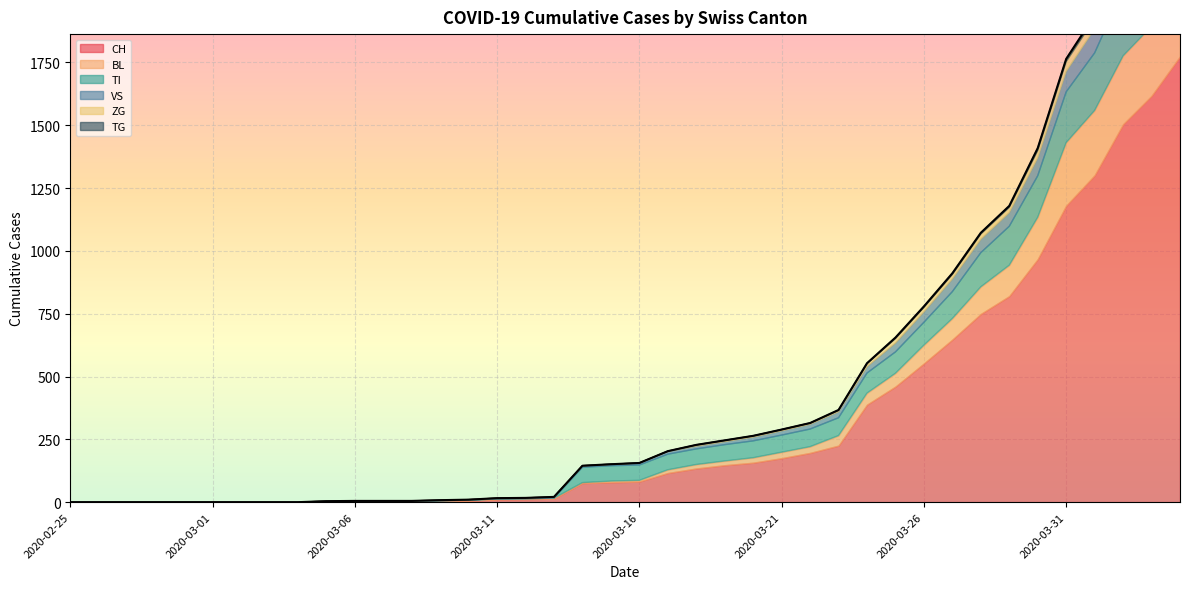

How many series are shown in this chart?

6